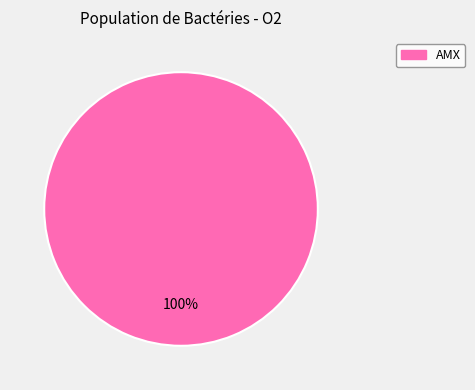

How many segments does this pie chart have?

1